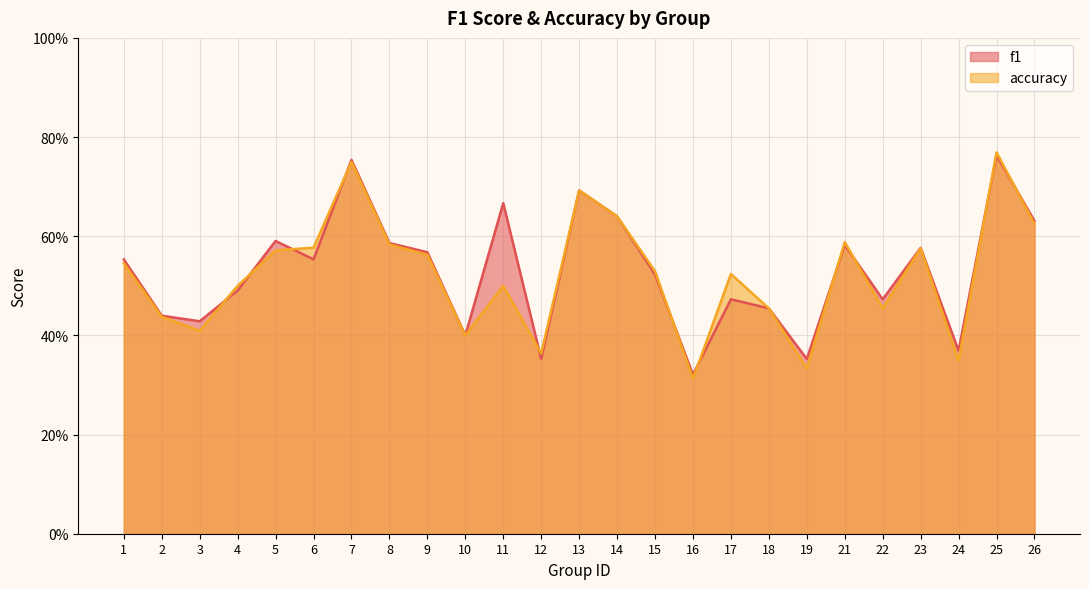

What is the maximum value shown in the chart?

0.8